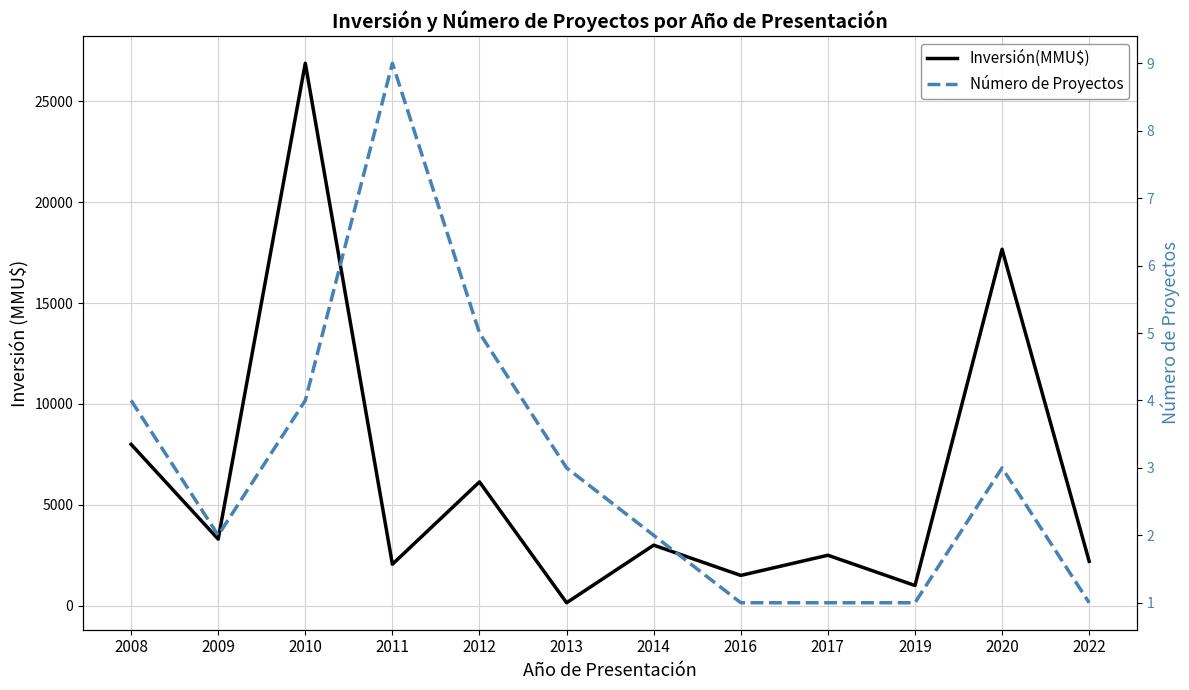

The value of Número de Proyectos at 2008 is 4. True or false?

True